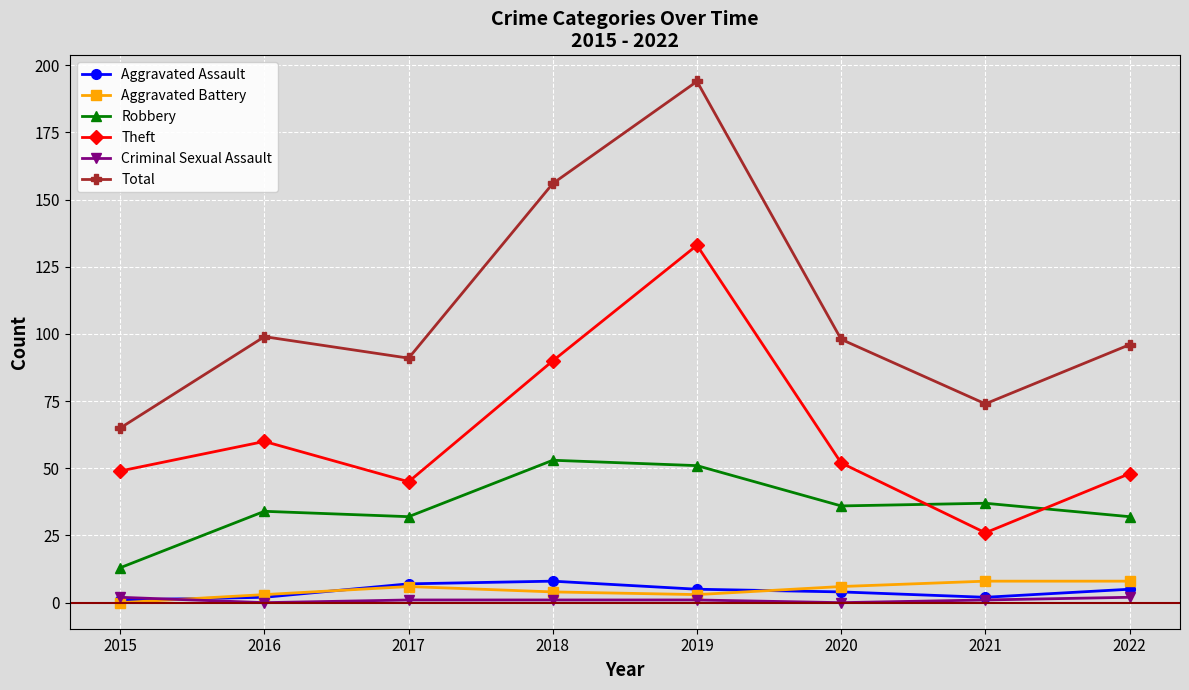

True or false: Theft and Criminal Sexual Assault cross at least once.

False